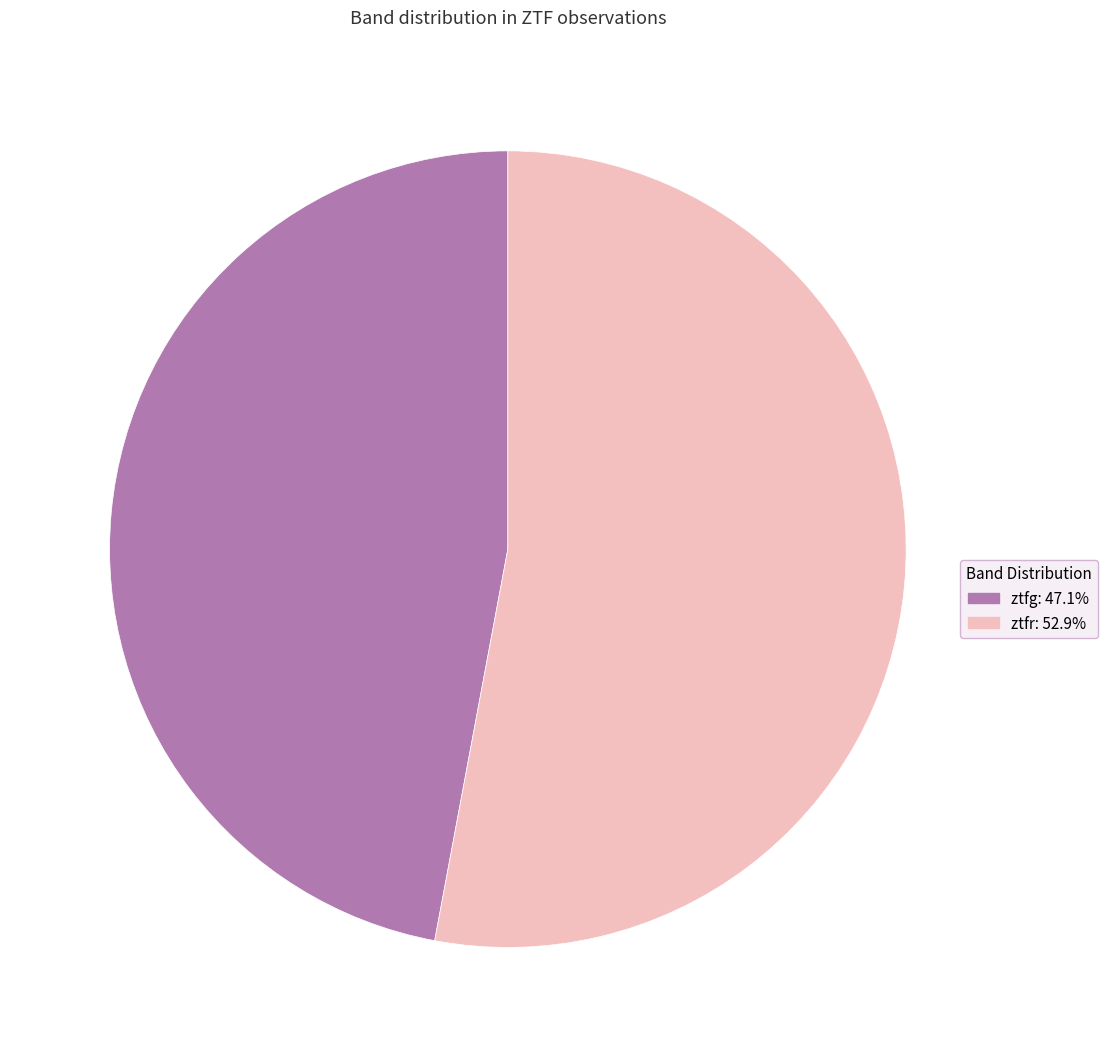

Approximately how many times larger is the value at ztfg compared to ztfr?

0.9